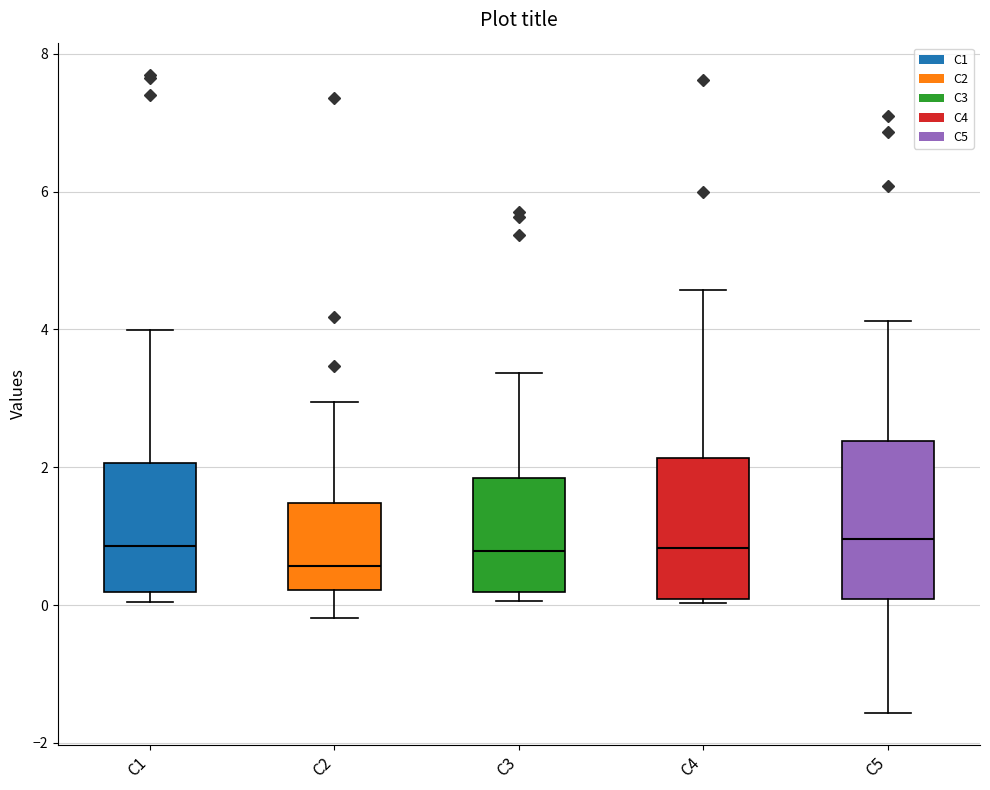

Where is the lower edge of the box for C5 on the y-axis? The values are not printed on the chart, so give them approximately, as read against the axis.

0.0